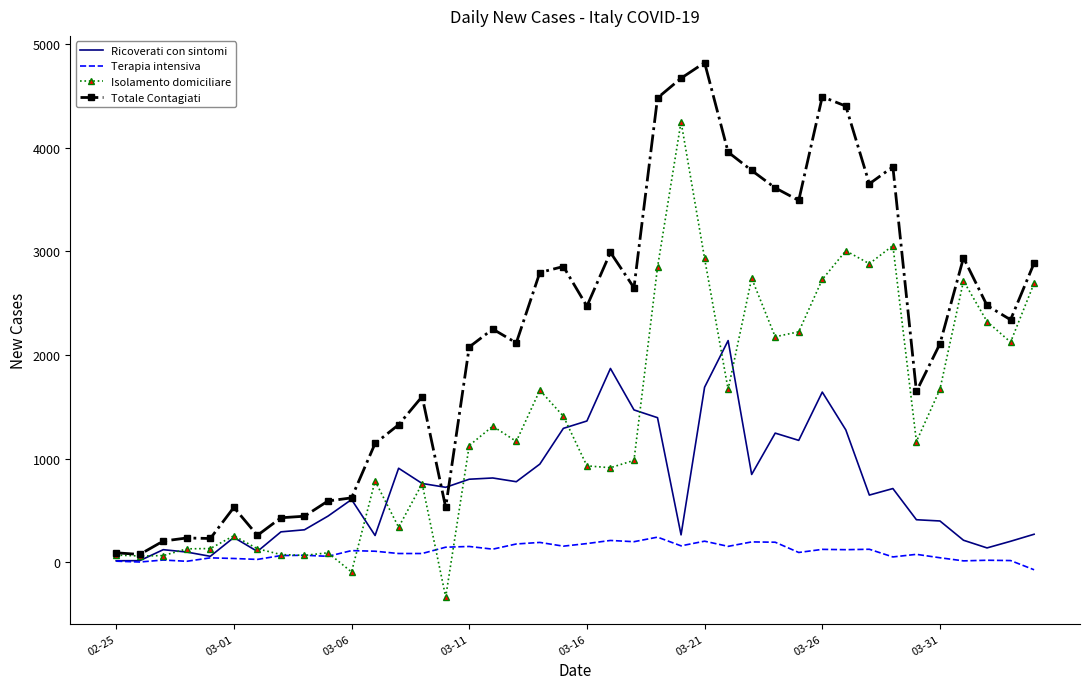

List the series in order of their overall mean, lowest first.

Terapia intensiva, Ricoverati con sintomi, Isolamento domiciliare, Totale Contagiati